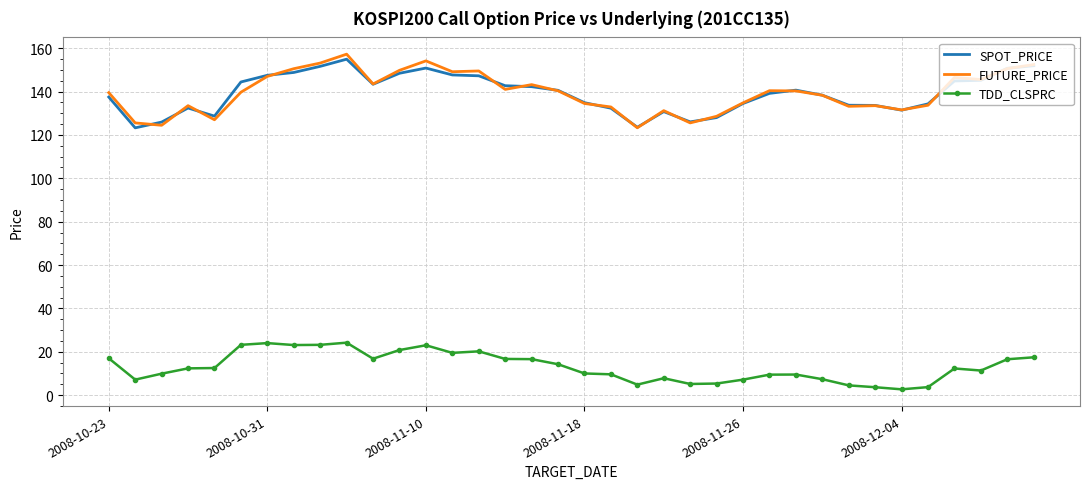

True or false: SPOT_PRICE and TDD_CLSPRC intersect in this chart.

False